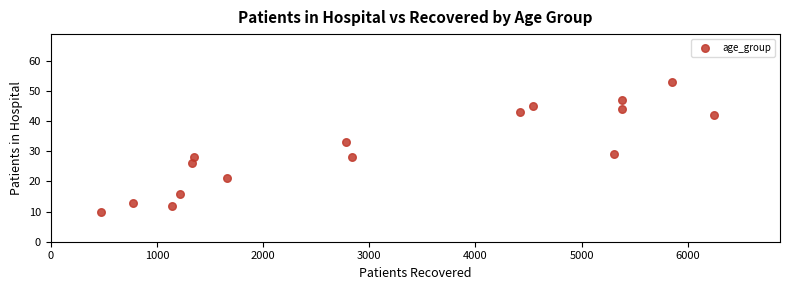

What is the range of X values (max minus min)?

5771